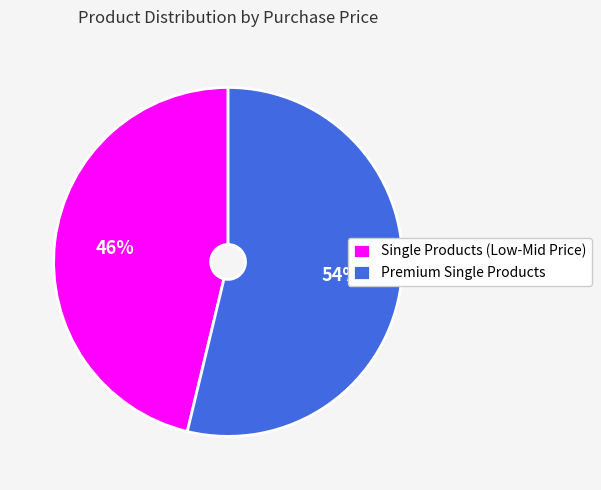

To the nearest percent, what is the combined percentage of Single Products (Low-Mid Price) and Premium Single Products?

100%